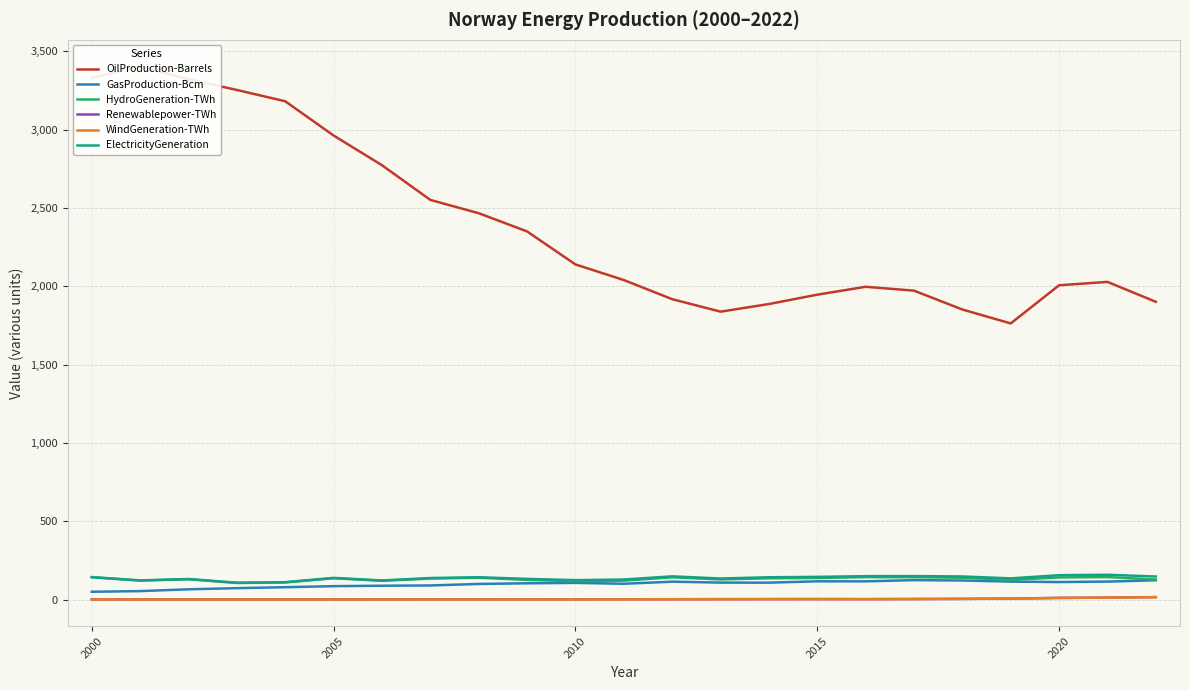

Reading right to left, list all the values displayed in this chart.

OilProduction-Barrels: 1900.6	2027.7	2006.2	1762.5	1851.4	1971.8	1996.5	1946.0	1886.3	1837.7	1917.4	2039.6	2139.2	2350.0	2466.2	2551.0	2772.7	2962.1	3180.9	3253.0	3321.5	3402.9	3331.2
GasProduction-Bcm: 122.8	114.3	111.5	114.3	121.3	123.7	115.9	116.1	107.5	107.9	113.9	100.5	106.2	103.5	99.3	89.6	88.0	85.2	78.6	72.4	65.1	53.6	49.4
HydroGeneration-TWh: 127.6	143.3	140.9	125.3	139.0	142.4	142.8	137.3	135.5	128.1	141.7	120.3	116.7	125.3	139.0	133.7	119.4	135.7	108.8	105.5	129.4	120.5	141.8
Renewablepower-TWh: 15.4	12.2	10.3	5.9	4.1	3.2	2.4	2.8	2.5	2.3	1.9	1.6	1.2	1.2	1.3	1.3	1.0	0.8	0.6	0.6	0.3	0.3	0.3
WindGeneration-TWh: 14.8	11.8	9.9	5.5	3.9	2.9	2.1	2.5	2.2	1.9	1.5	1.3	0.9	1.0	0.9	0.9	0.6	0.5	0.3	0.2	0.1	0.0	0.0
ElectricityGeneration: 146.8	158.0	155.2	134.9	147.1	149.6	149.1	144.5	142.0	134.1	147.8	127.7	123.7	131.8	142.1	137.2	121.5	138.0	110.6	107.3	130.7	122.0	143.2